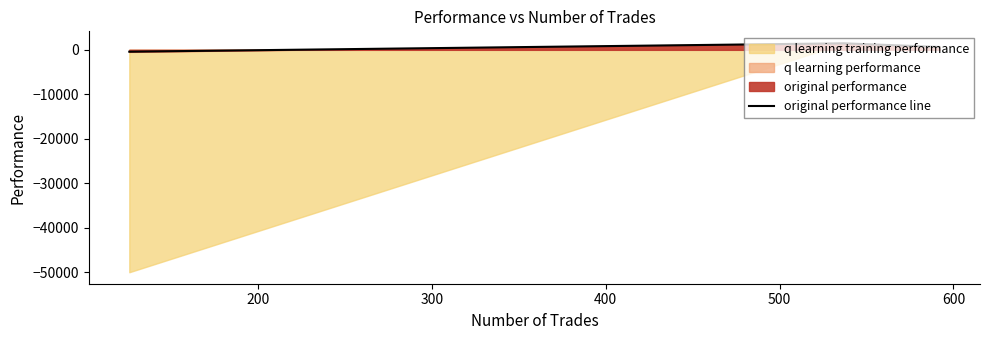

How many values in the original performance line series exceed 645?

2